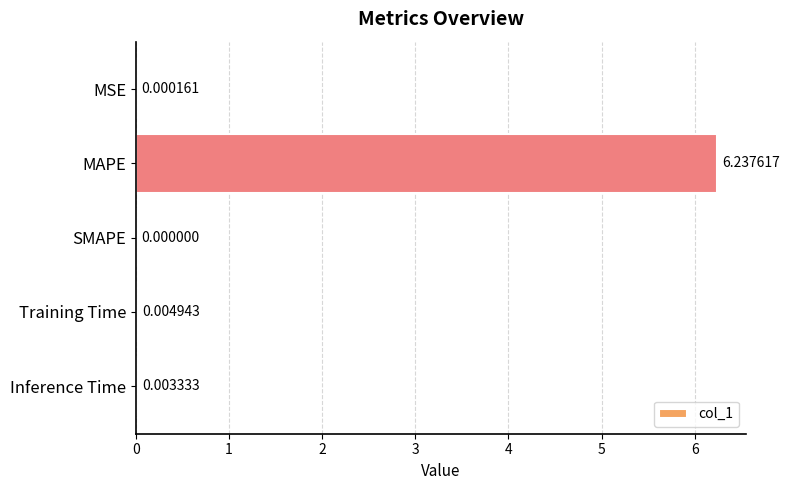

At which category does the chart reach its peak across all series?

MAPE